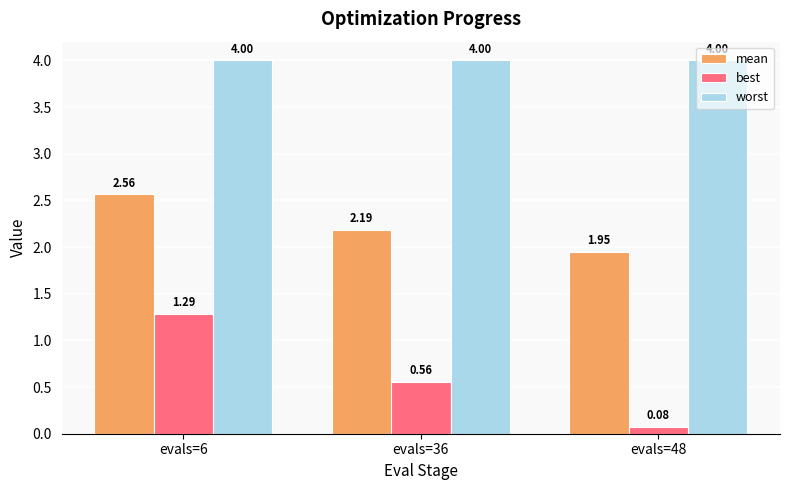

Which series has the largest range (max minus min)?

best